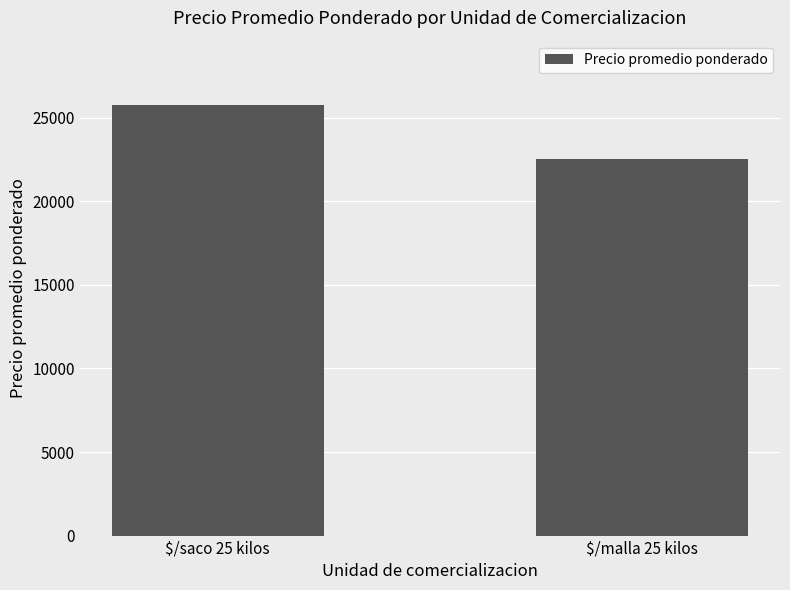

True or false: the data shows 6167 at $/saco 25 kilos.

False